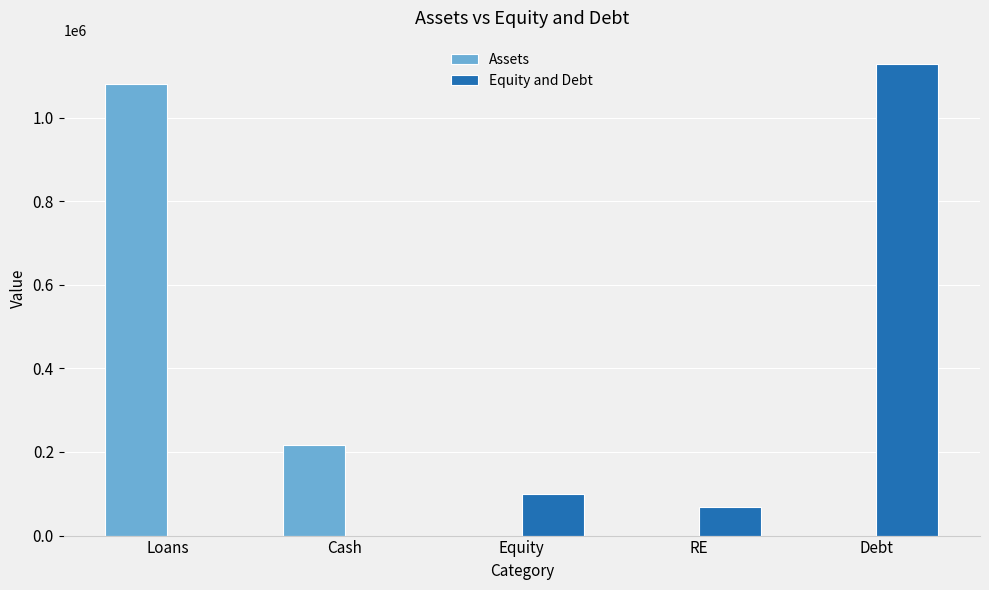

Where is Equity and Debt nearest to the value 563800?

Equity